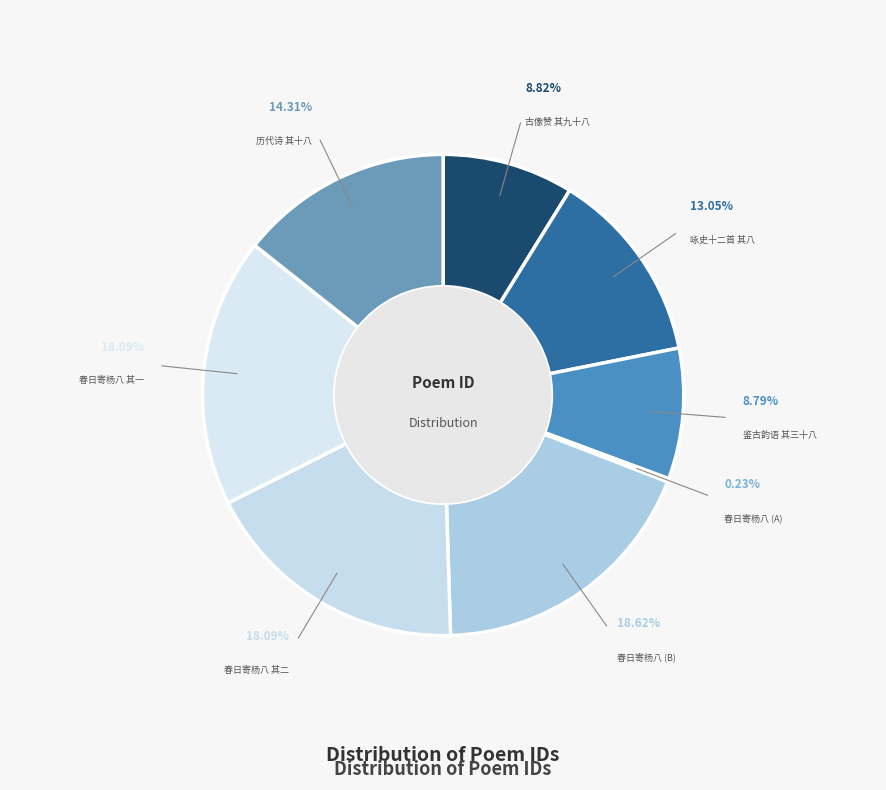

Which has a higher value, 春日寄杨八唐州二首 or 咏史十二首 其八 唐?

咏史十二首 其八 唐